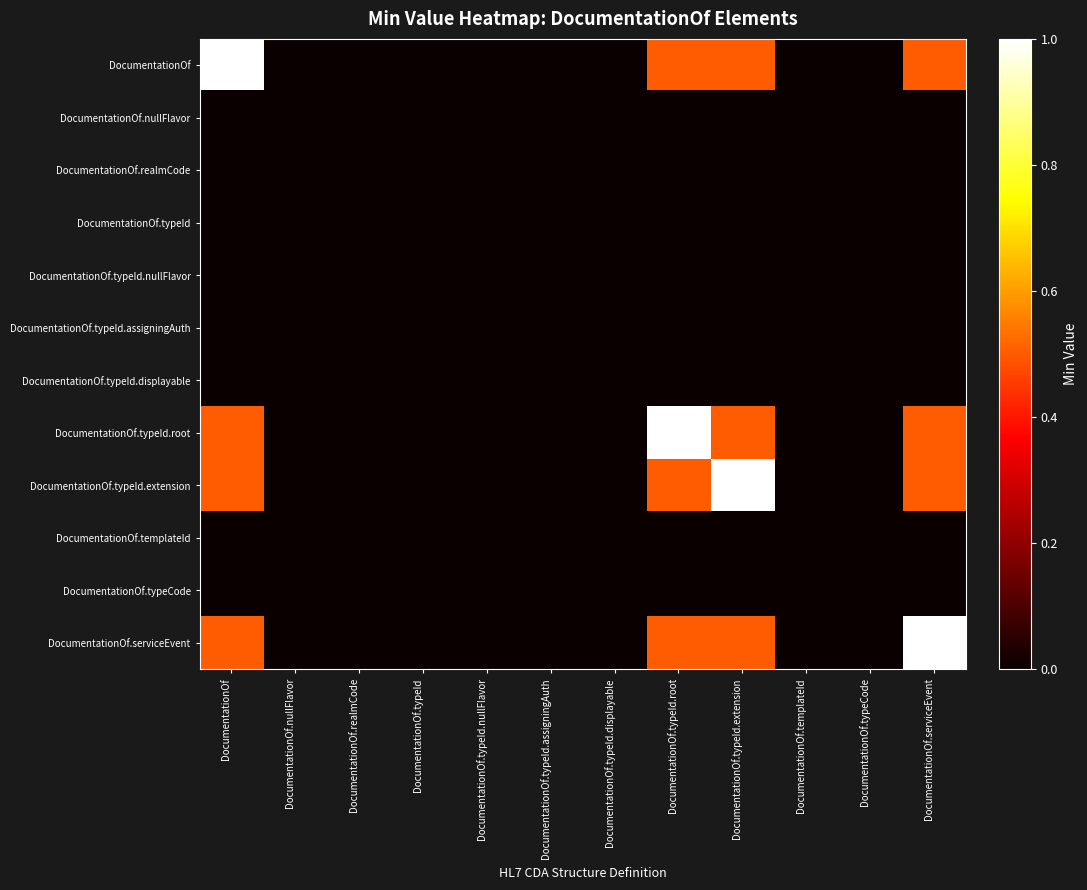

At which category is the sum across all series the highest?

DocumentationOf